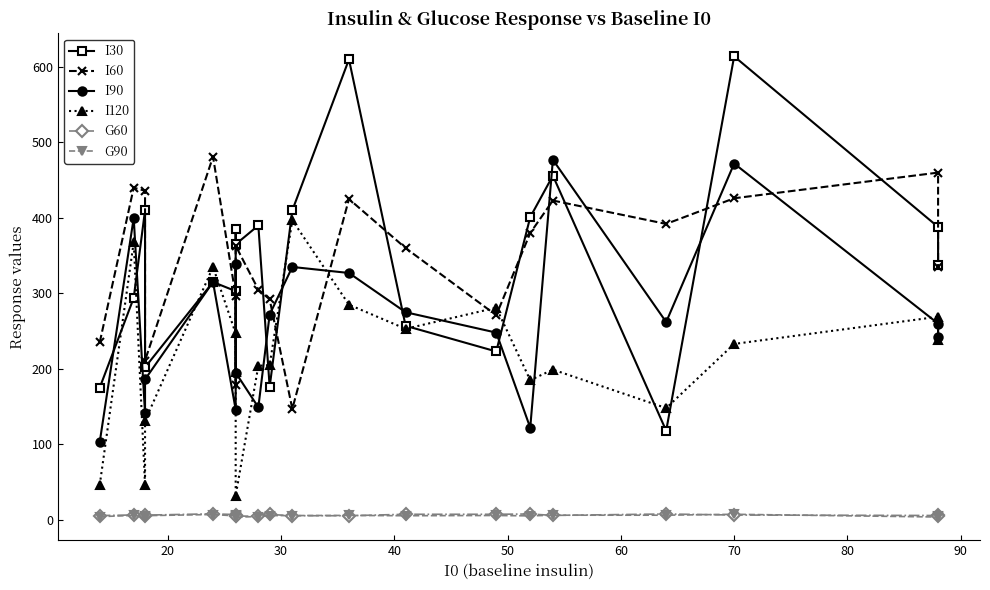

Rank the series by their maximum value, from lowest to highest.

G90, G60, I120, I90, I60, I30